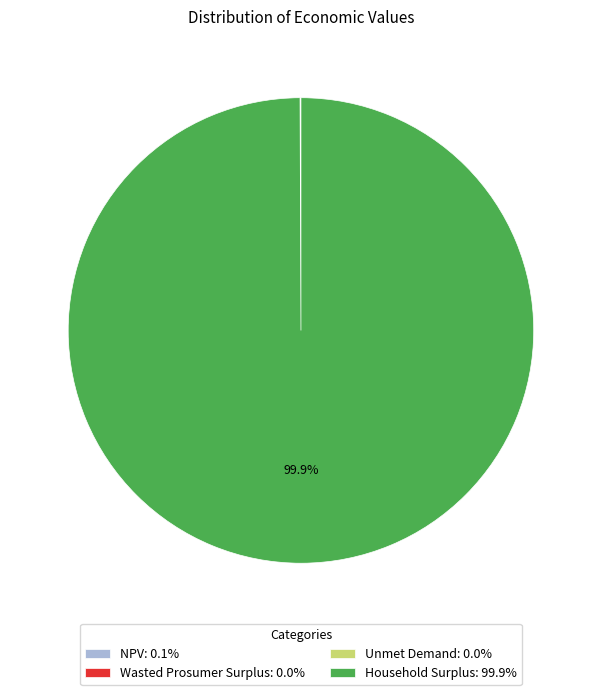

To the nearest percent, what is the difference between the largest and smallest slice percentages?

100%